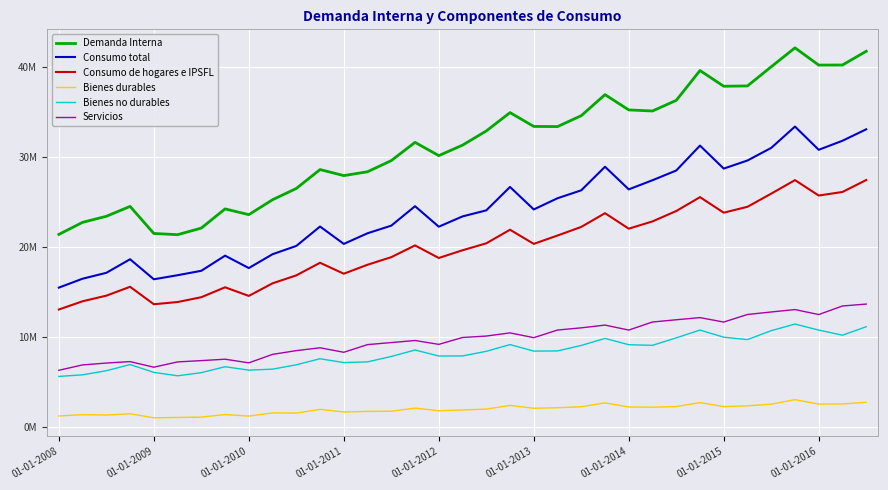

Is this an area chart (filled region under the line)?

No